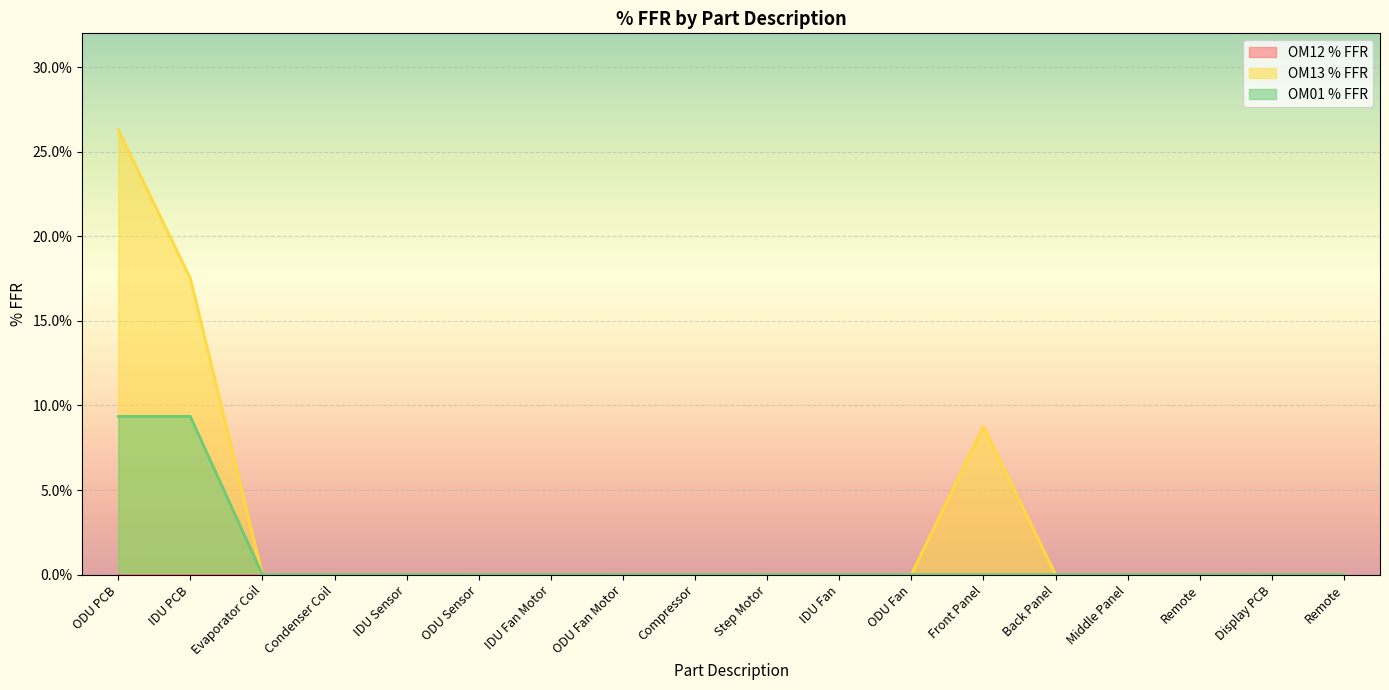

Count the OM01 % FFR values in the range 0 to 1.

18